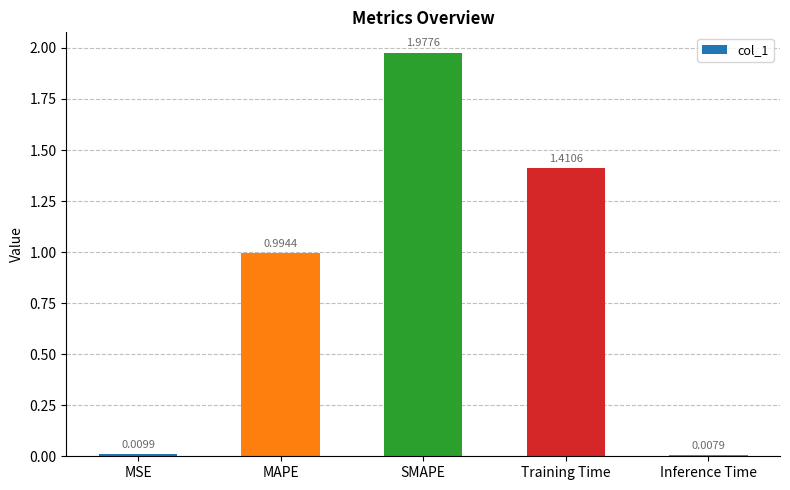

What is the sum of all values?

4.4